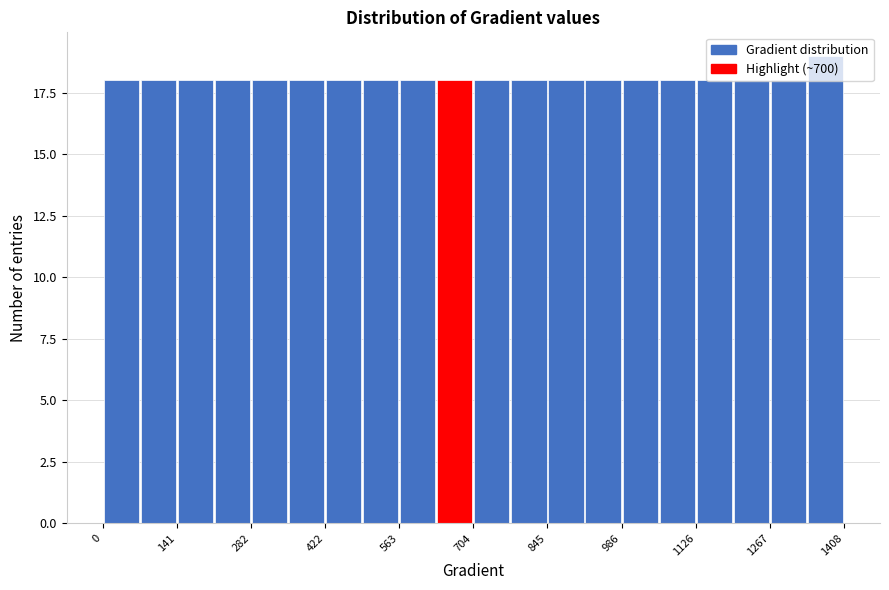

Around what value on the x-axis is the tallest bar? Give the approximate position of its centre, as read against the axis.

1380